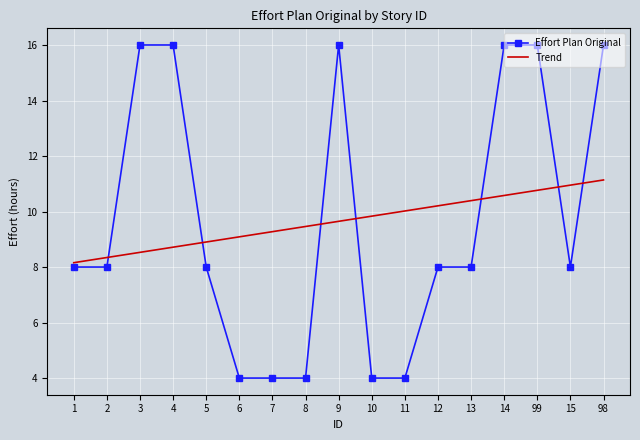

Which series has the largest range (max minus min)?

Effort Plan Original